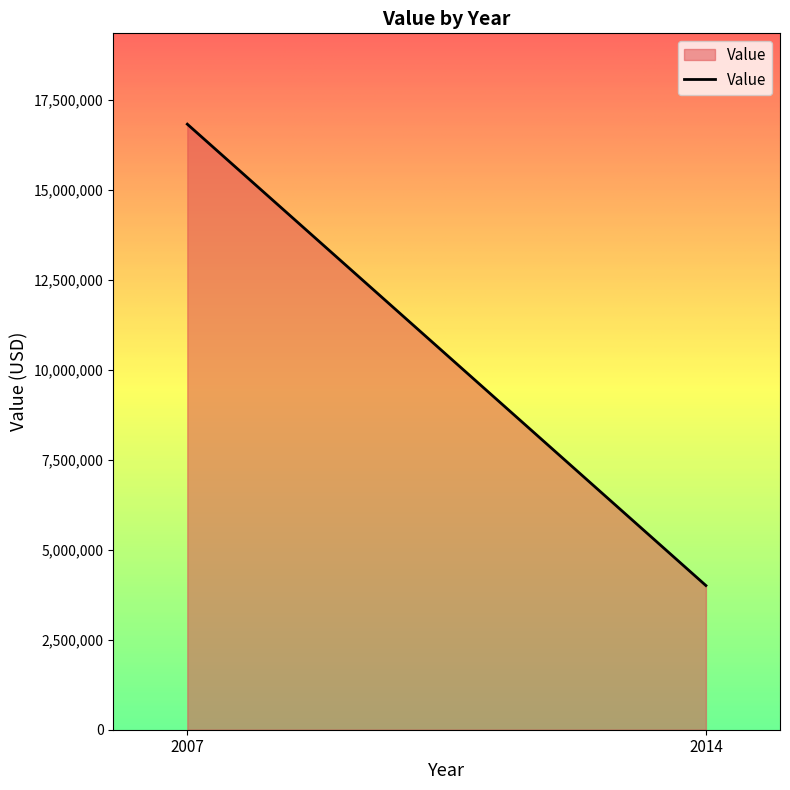

List the labels in order of value, largest first.

2007, 2014